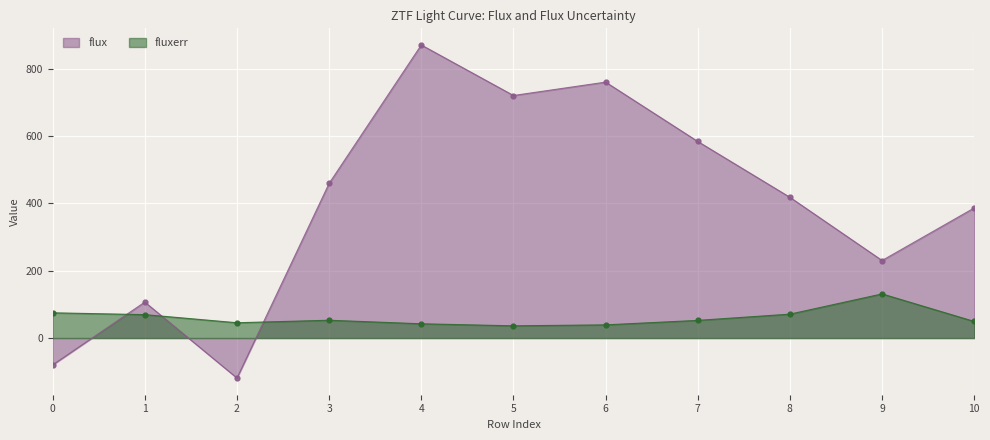

Which series has the largest total across all categories?

flux